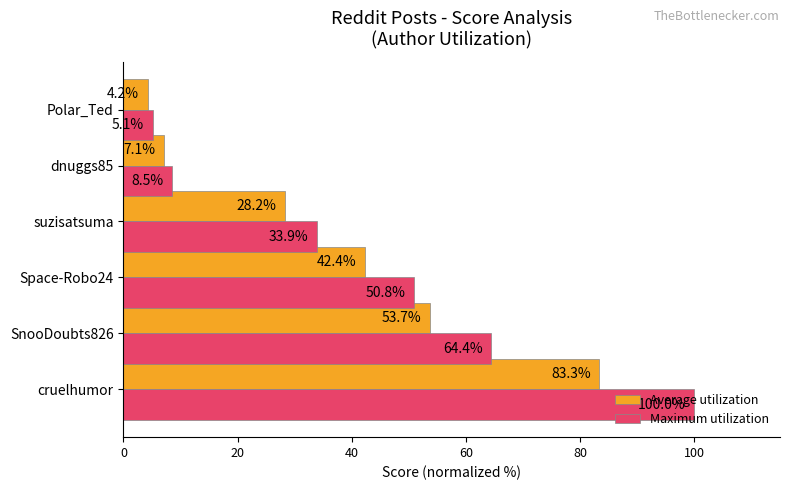

List the series in order of their overall mean, lowest first.

Average utilization, Maximum utilization